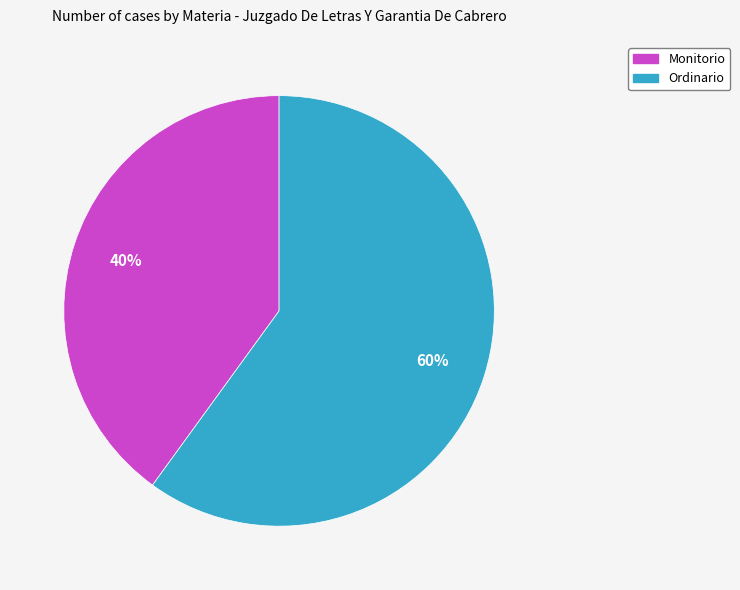

Is the sum of Monitorio and Ordinario greater than half?

Yes